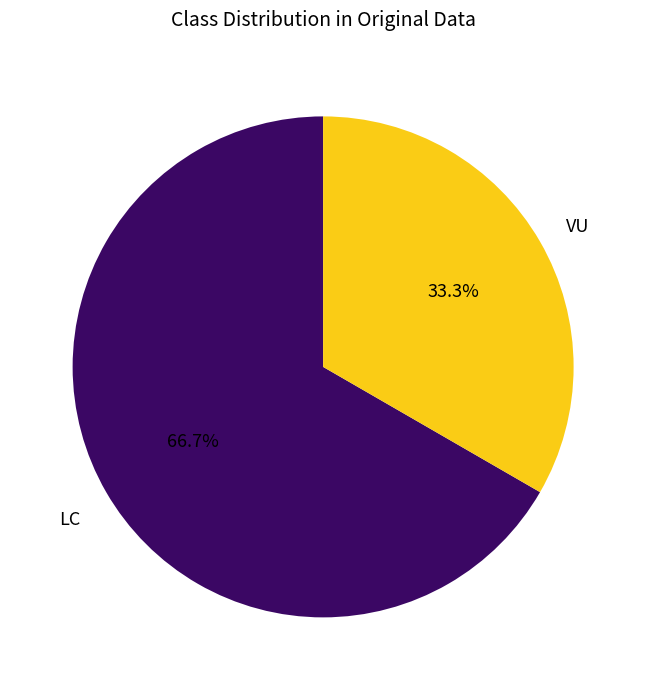

What is the ratio of the value at LC to the value at VU?

2.0